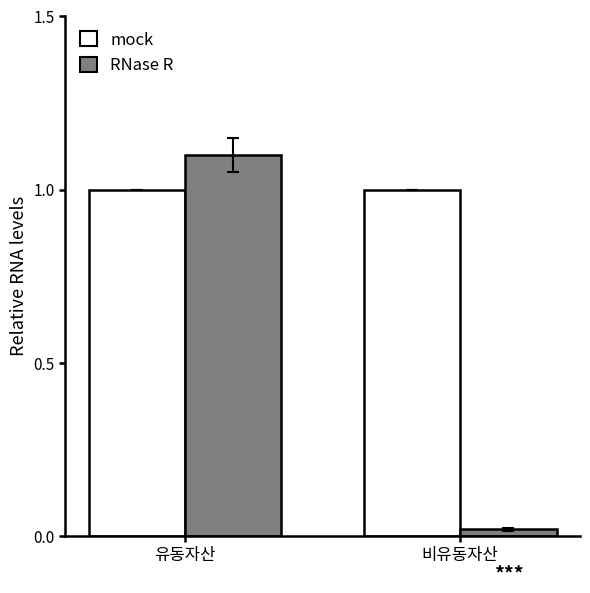

Which series has the widest spread of values?

RNase R